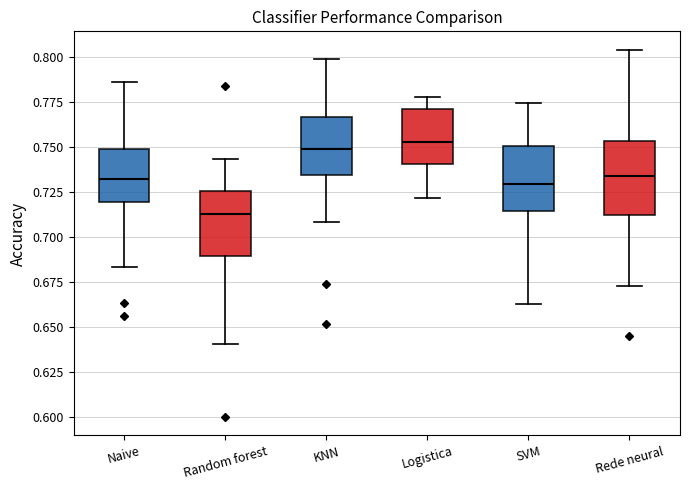

Reading left to right, transcribe this box plot: for each box, give where its median line is, the range the box spans, and where its two whiskers end, as read against the y-axis. The values are not printed on the chart, so give them approximately, as read against the axis.

Naive: median 0.730, box 0.720 to 0.750, whiskers 0.685 to 0.785
Random forest: median 0.710, box 0.690 to 0.725, whiskers 0.640 to 0.745
KNN: median 0.750, box 0.735 to 0.765, whiskers 0.710 to 0.800
Logistica: median 0.755, box 0.740 to 0.770, whiskers 0.720 to 0.780
SVM: median 0.730, box 0.715 to 0.750, whiskers 0.665 to 0.775
Rede neural: median 0.735, box 0.710 to 0.755, whiskers 0.675 to 0.805